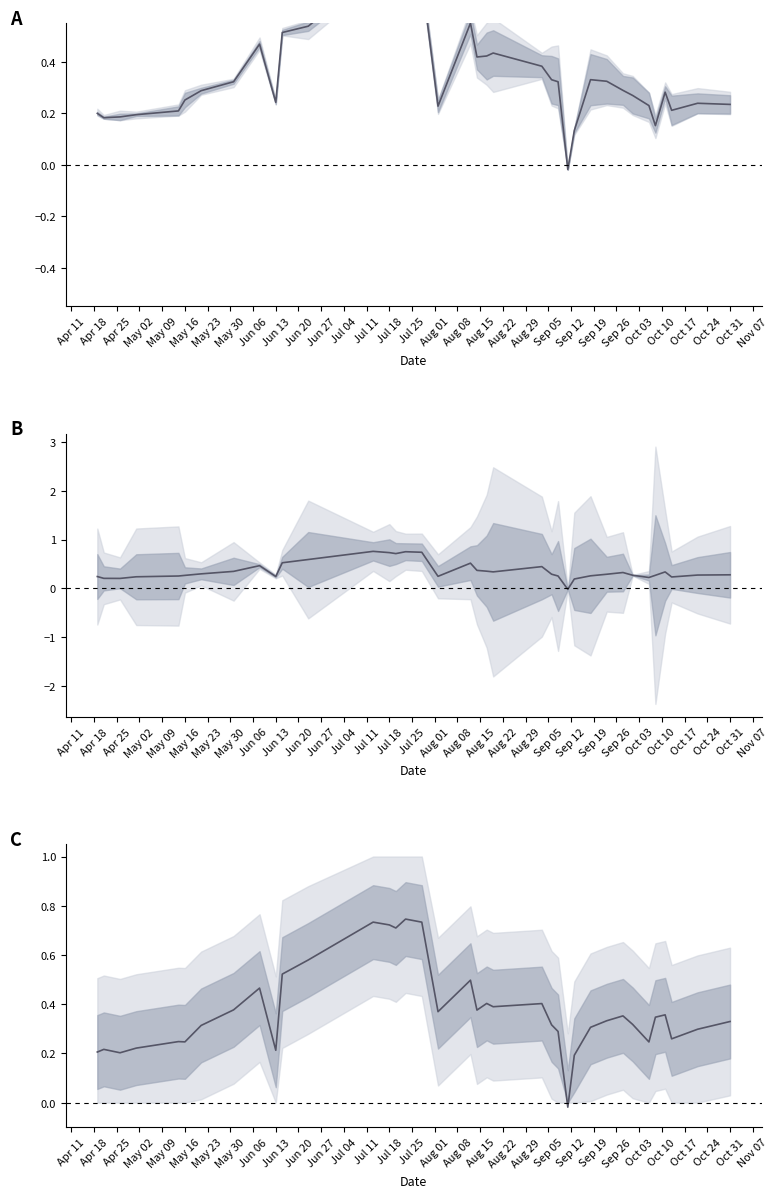

What is the value of the Mean A point at the 15th from the left?

0.7